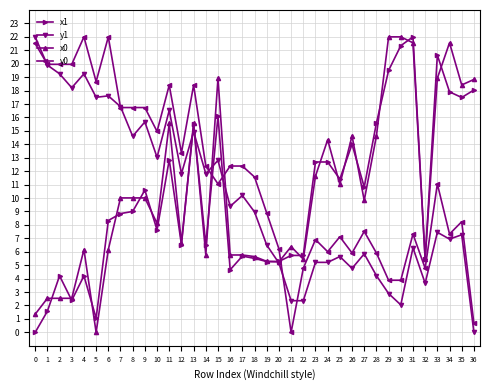

Is it true that x1 equals 13.6 at 8?

False